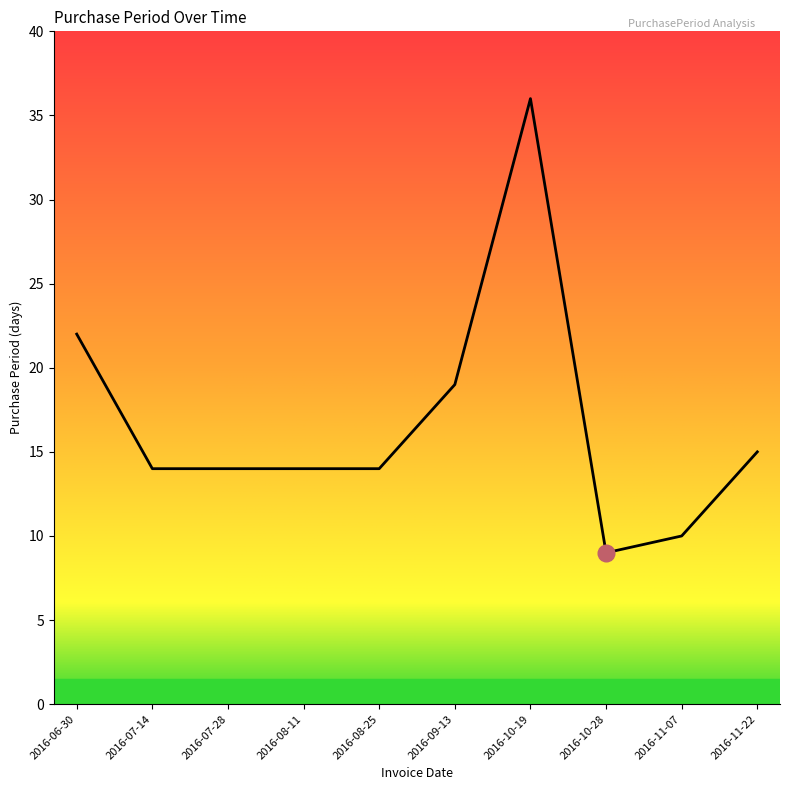

Between 2016-06-30 and 2016-10-19, which is larger?

2016-10-19